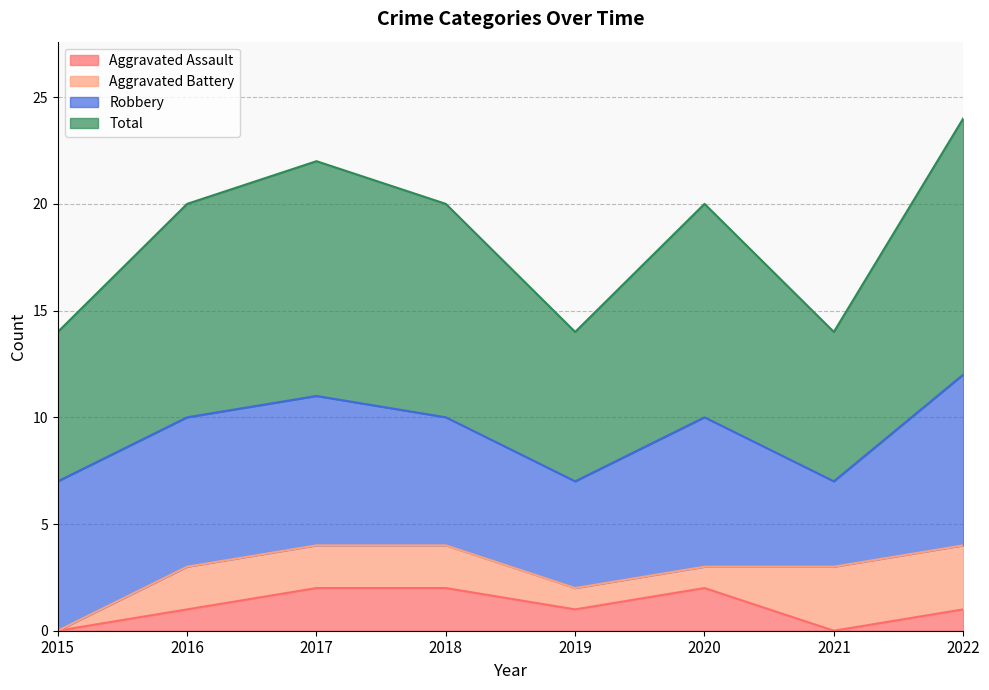

Is it true that Total equals 12 at 2019?

False